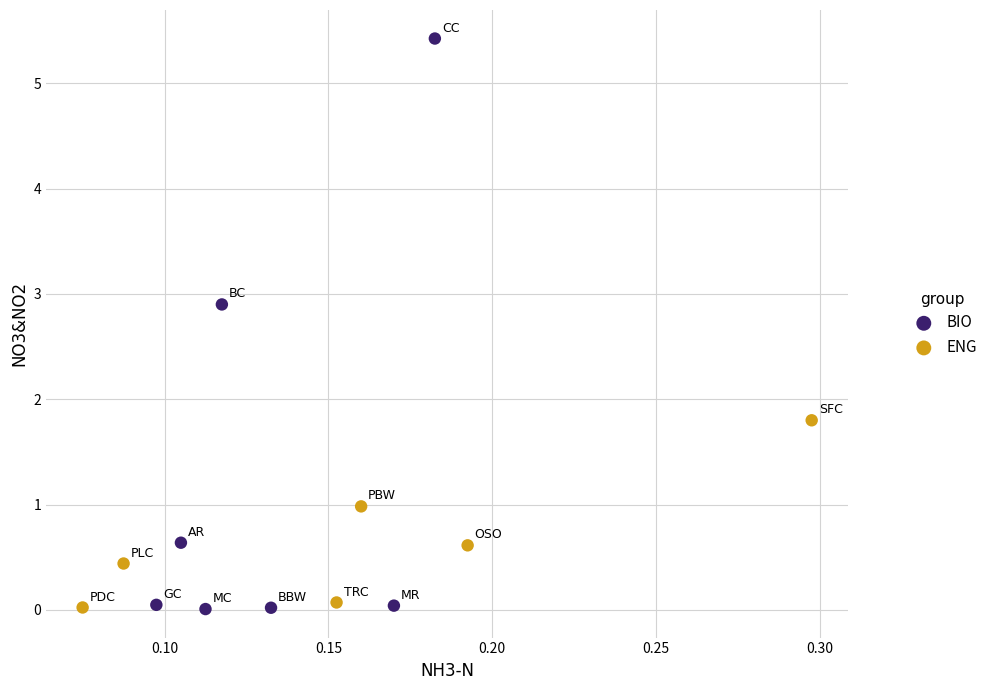

Which series has the widest spread of Y values?

BIO